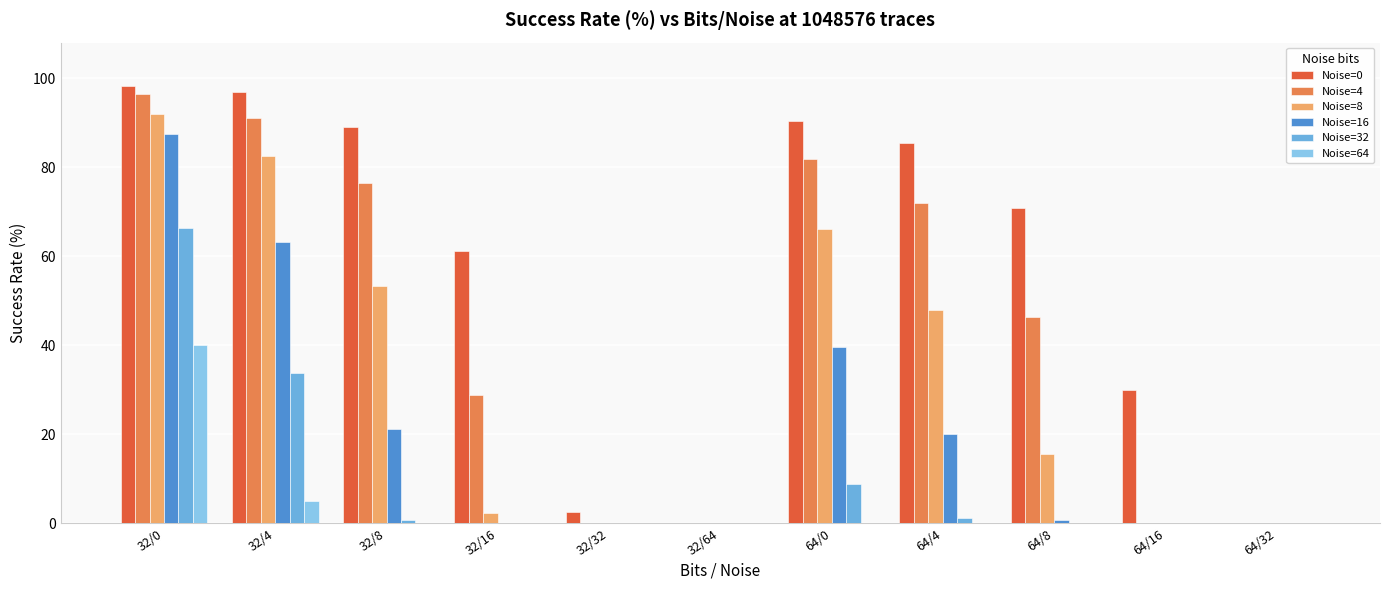

True or false: Noise=0 has a value of 34.6 at 32/16.

False